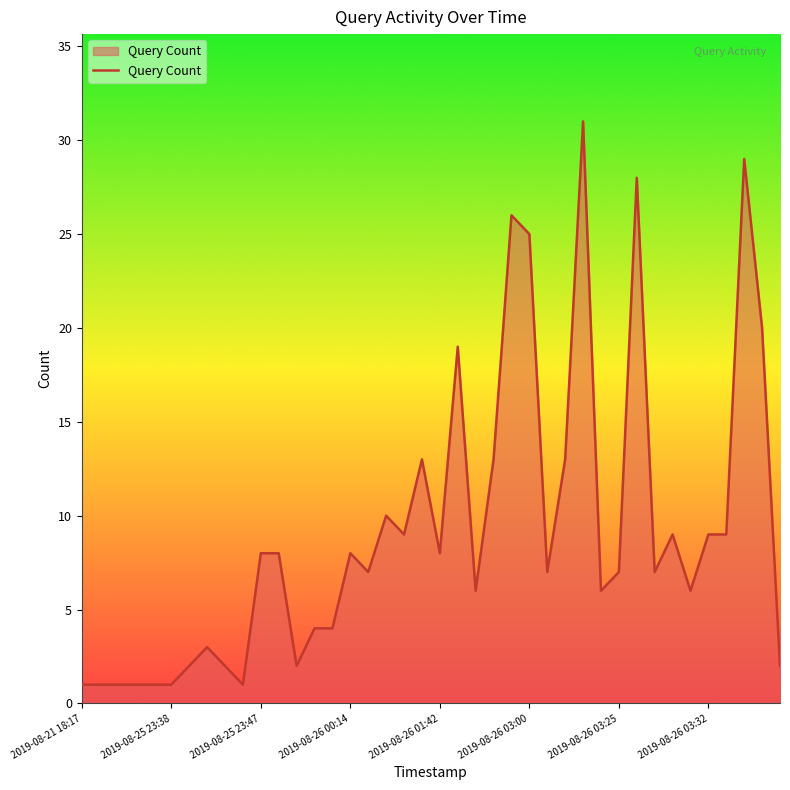

Does the chart display data point markers on the line(s)?

No